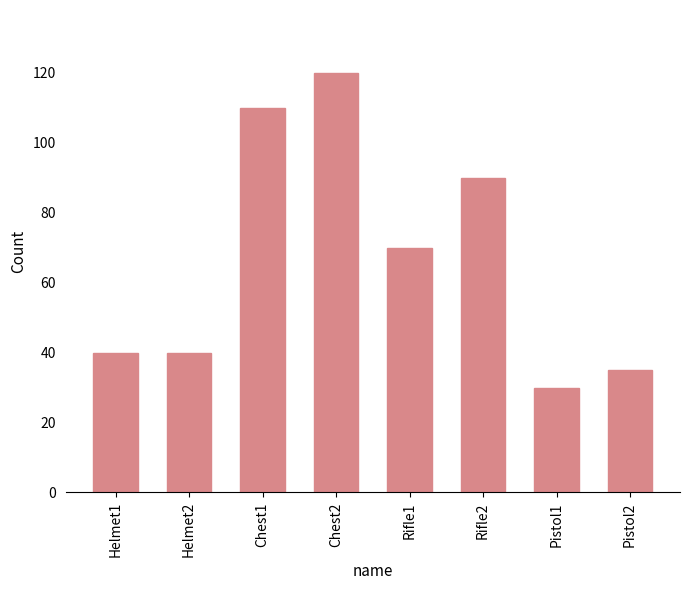

The value at Chest1 is 172. True or false?

False